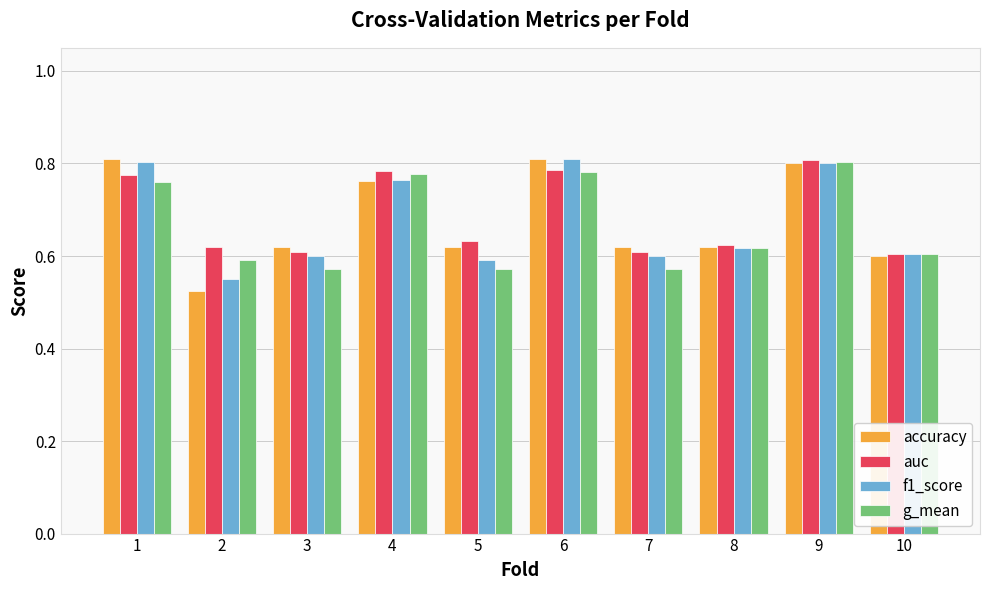

Which category has the highest value in the auc series?

9